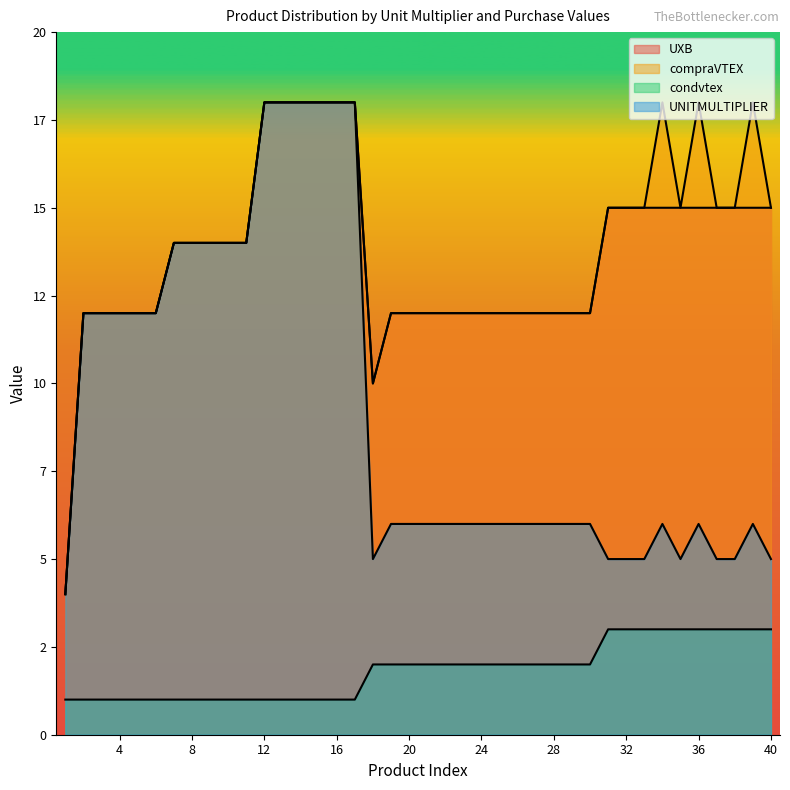

At which label does compraVTEX reach its peak?

12